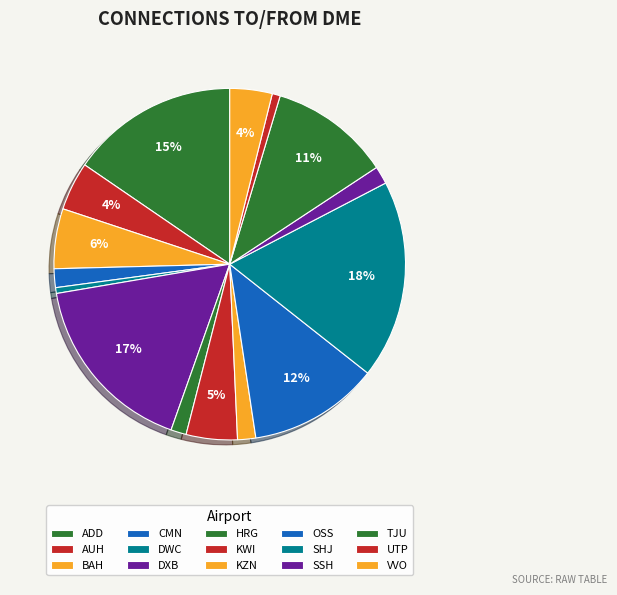

How many segments does this pie chart have?

15